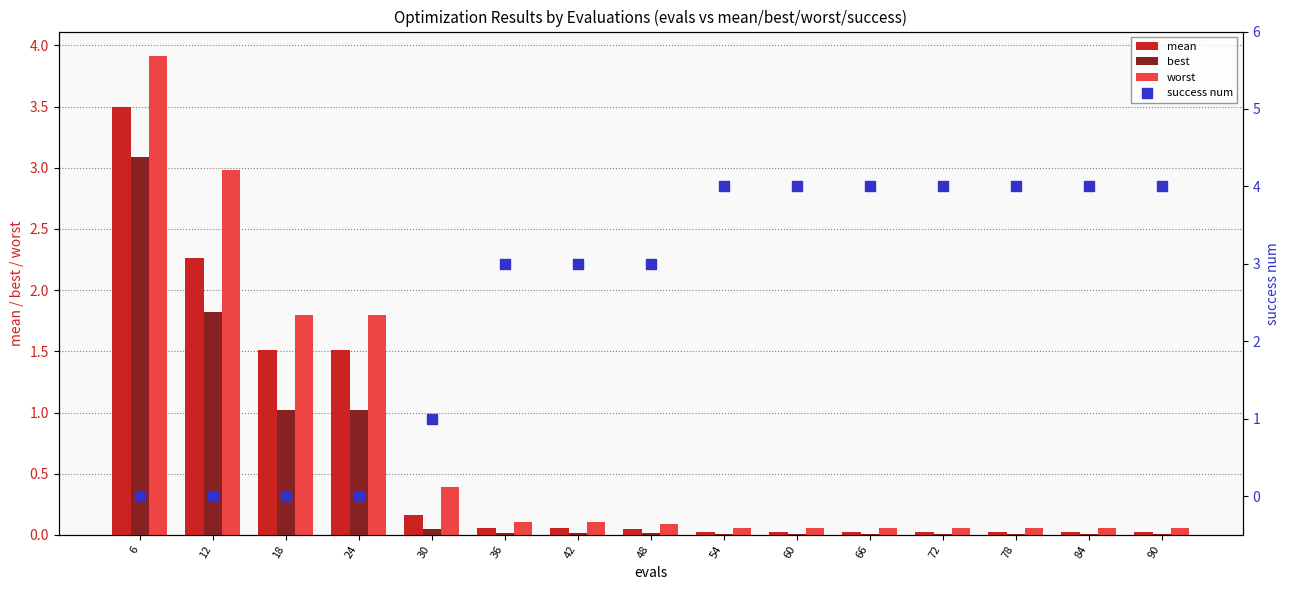

Which series reaches the minimum Y coordinate?

success num